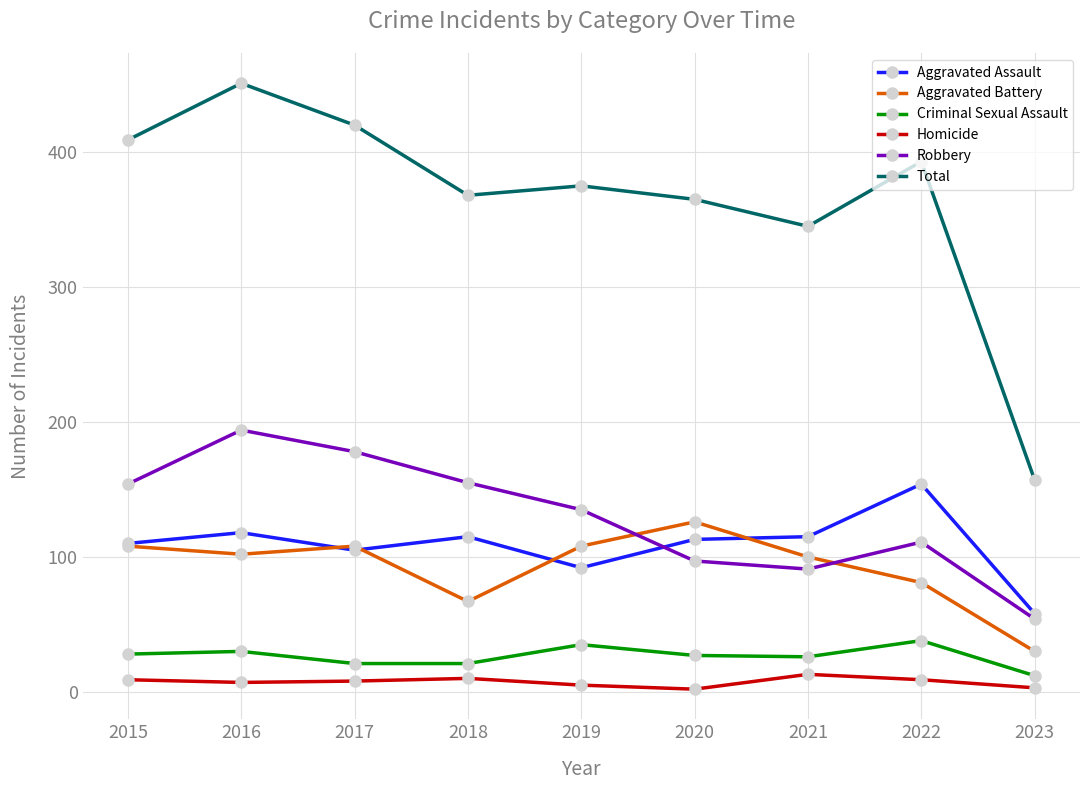

At which label does Homicide first exceed 8?

2015